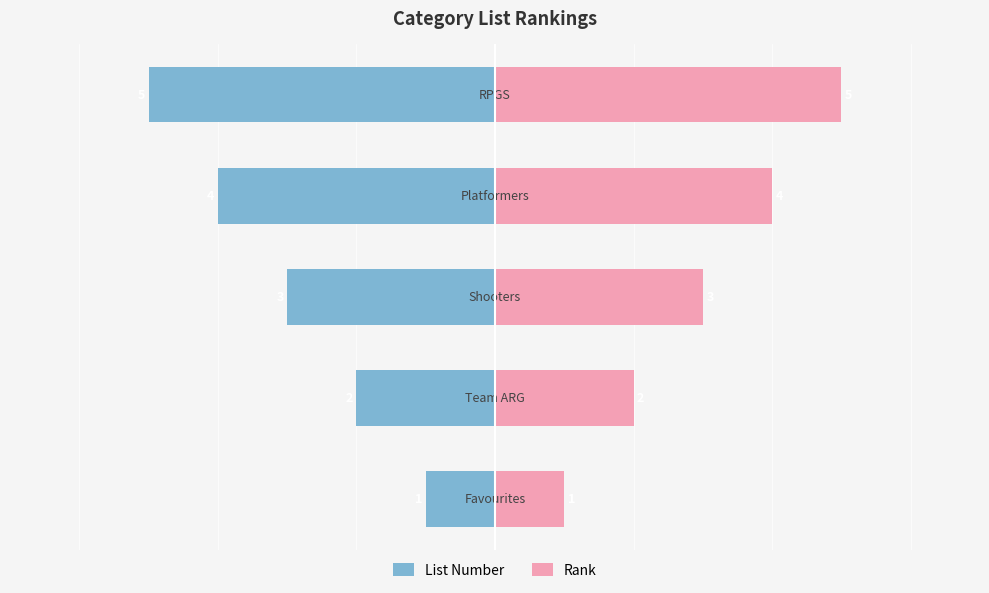

How many groups of bars are there?

5